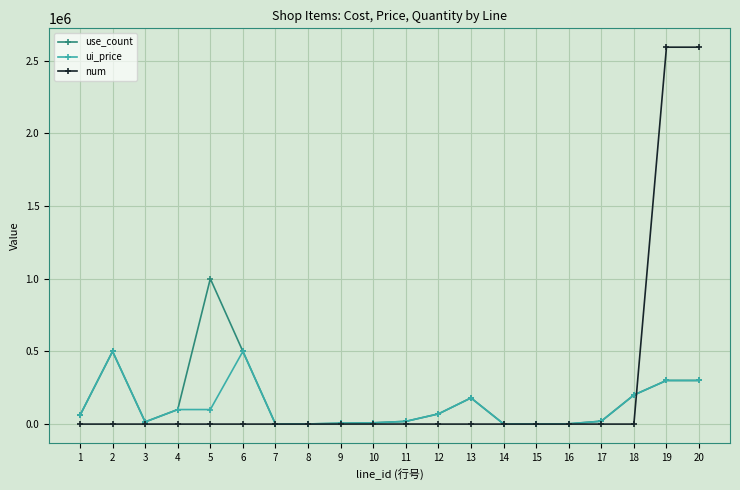

How many series are shown in this chart?

3